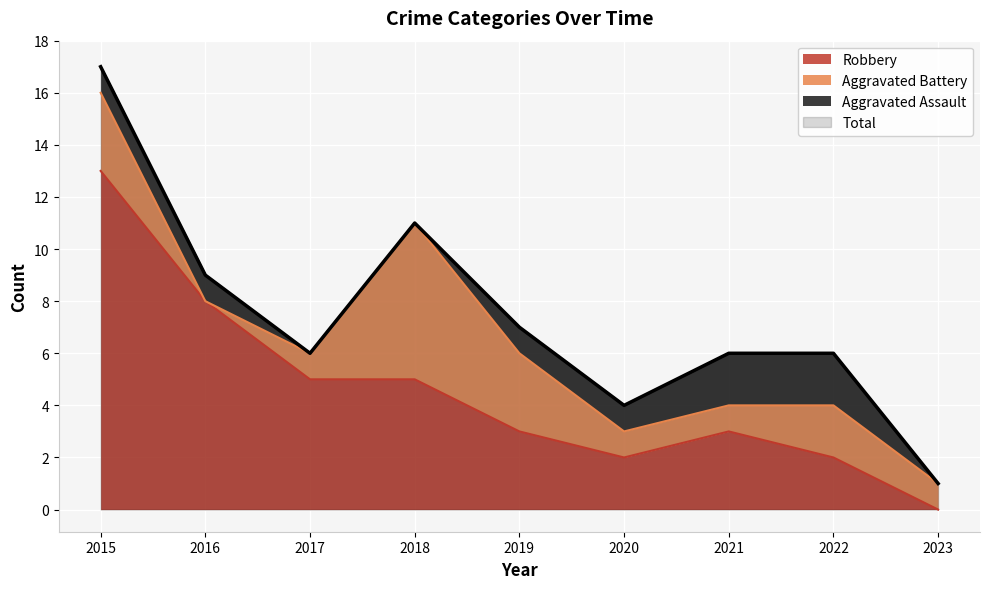

What is the difference between the highest and lowest values at 2015?

4